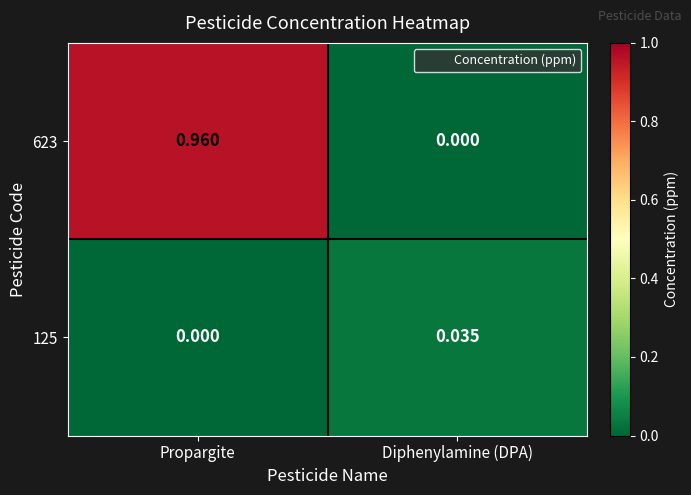

At which label does 125 reach its peak?

Diphenylamine (DPA)